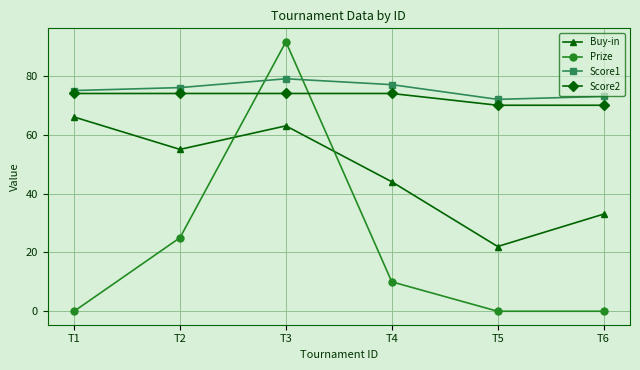

At T6, list the series in order from largest to smallest.

Score1, Score2, Buy-in, Prize